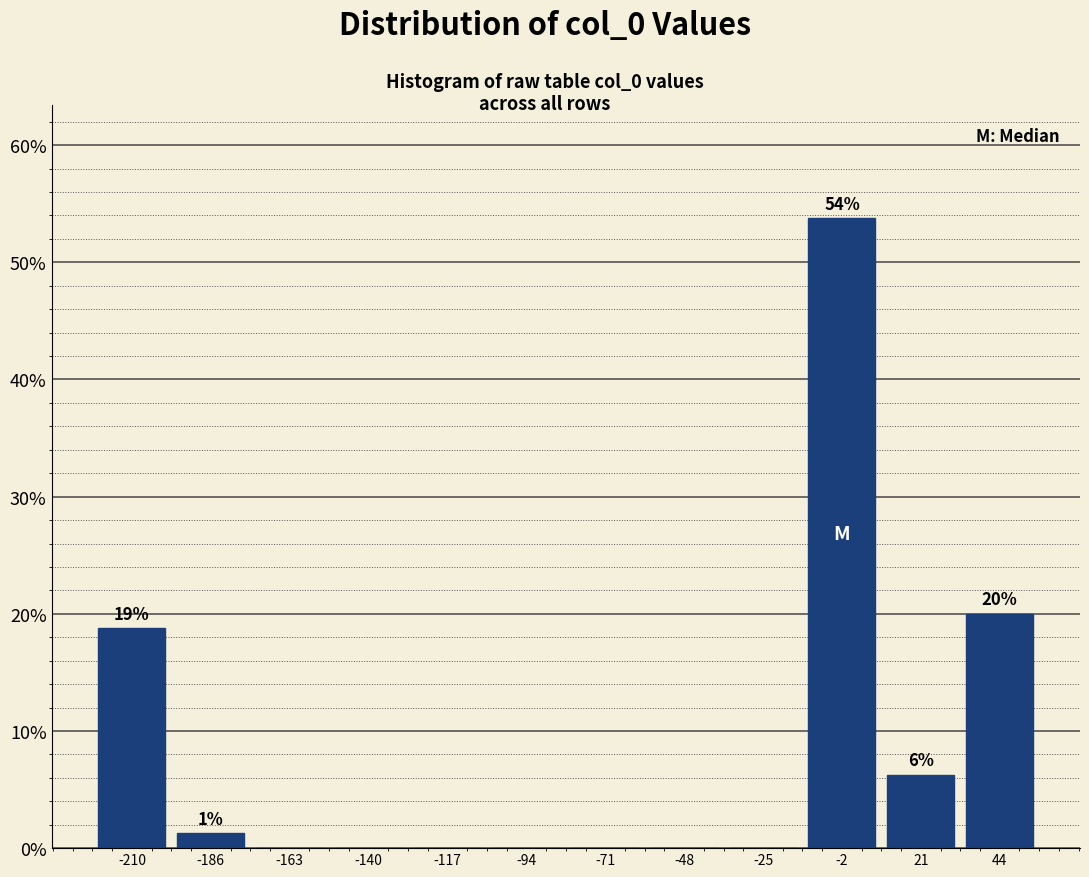

Which range on the x-axis has the tallest bar?

-15 to 10